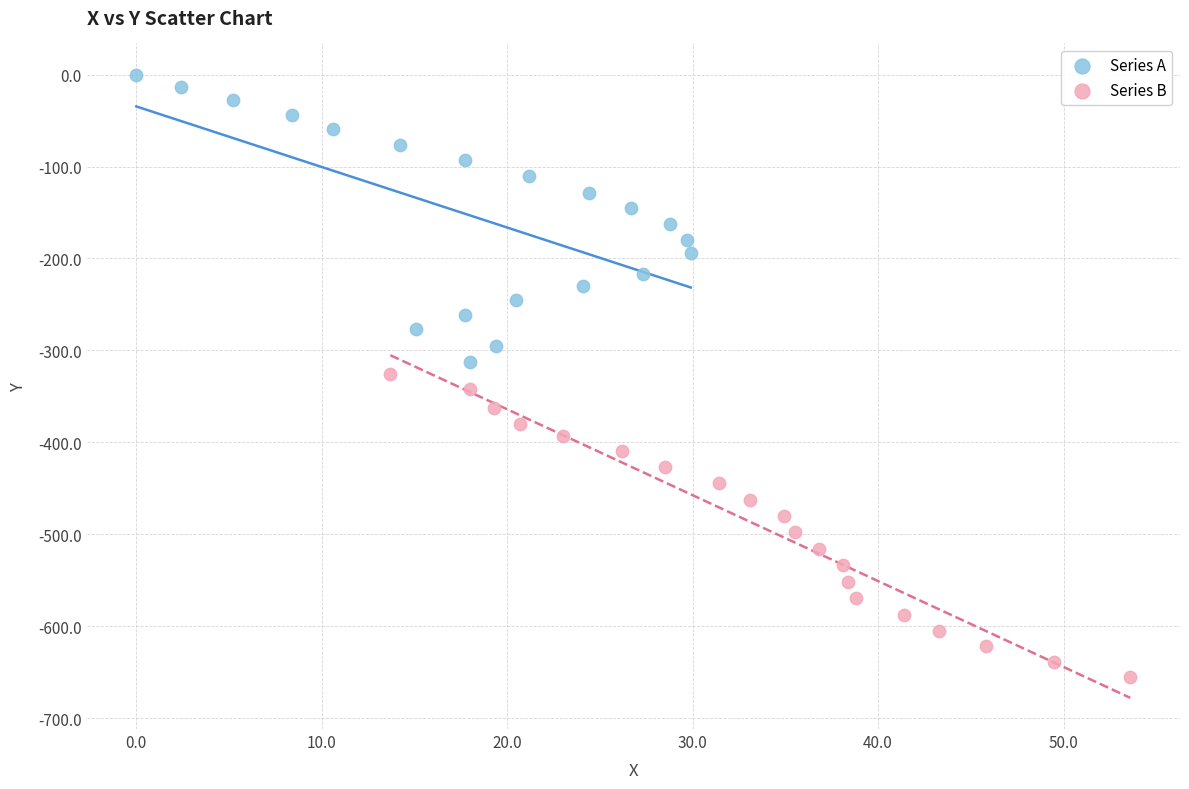

What are all the series names shown in the legend?

Series A, Series B